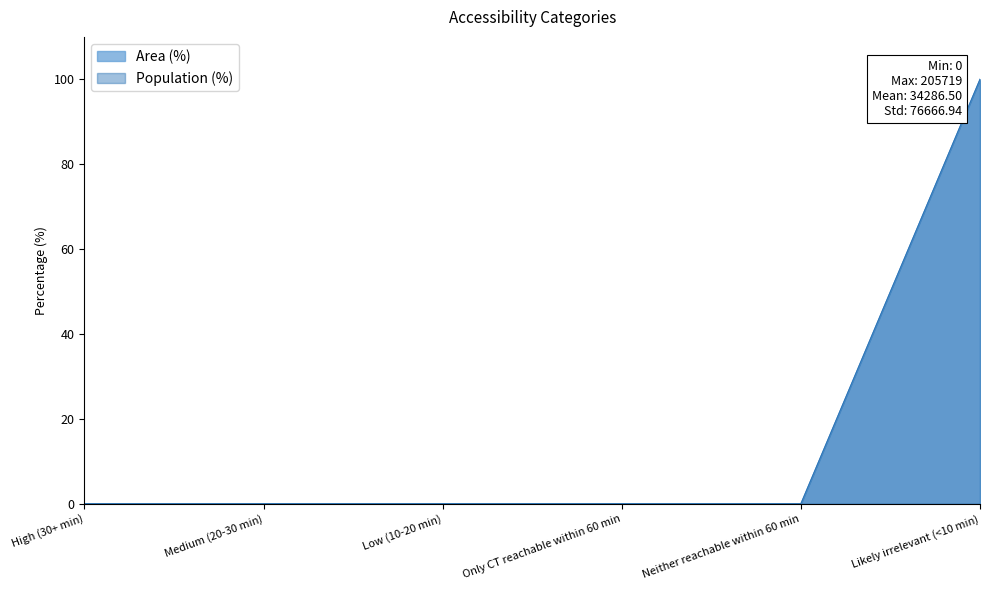

The Population (%) series shows 0 at Neither reachable within 60 min. True or false?

True